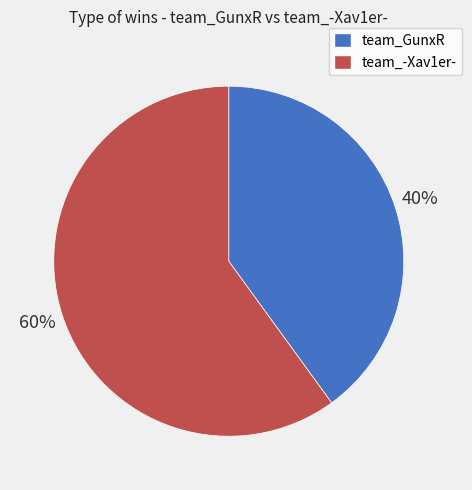

To the nearest percent, what portion does team_GunxR represent?

40%